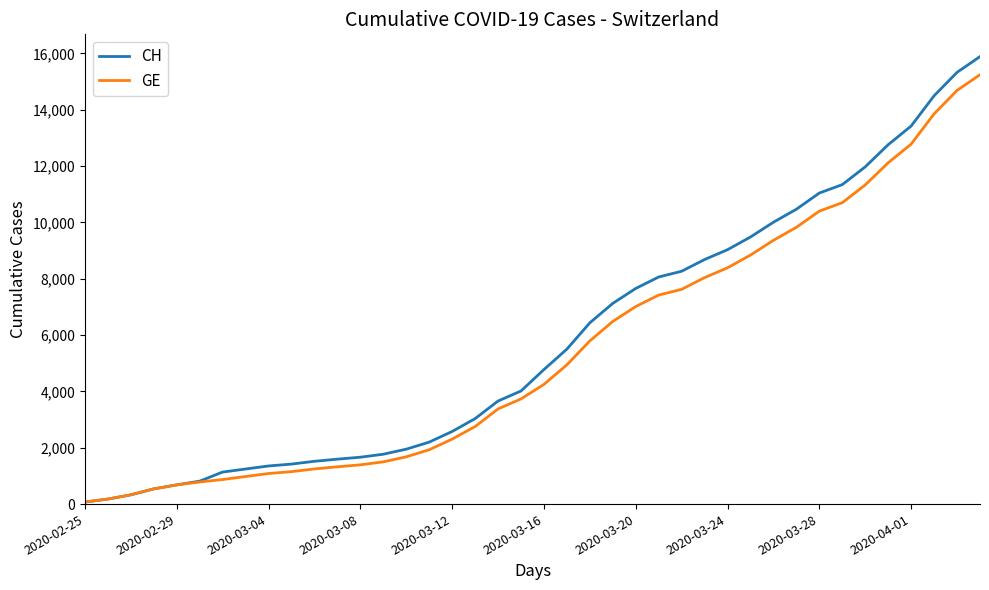

Reading left to right, what are all the values shown in this chart?

CH: 73	178	329	540	682	814	1137	1245	1353	1420	1519	1595	1664	1770	1949	2199	2577	3033	3658	4014	4775	5501	6434	7125	7654	8061	8265	8681	9030	9481	10005	10467	11041	11340	11971	12758	13420	14494	15325	15884
GE: 73	178	329	540	682	784	872	979	1085	1152	1248	1324	1393	1499	1678	1928	2306	2752	3377	3733	4248	4944	5792	6483	7012	7419	7623	8039	8388	8839	9363	9825	10399	10698	11329	12116	12778	13852	14683	15242